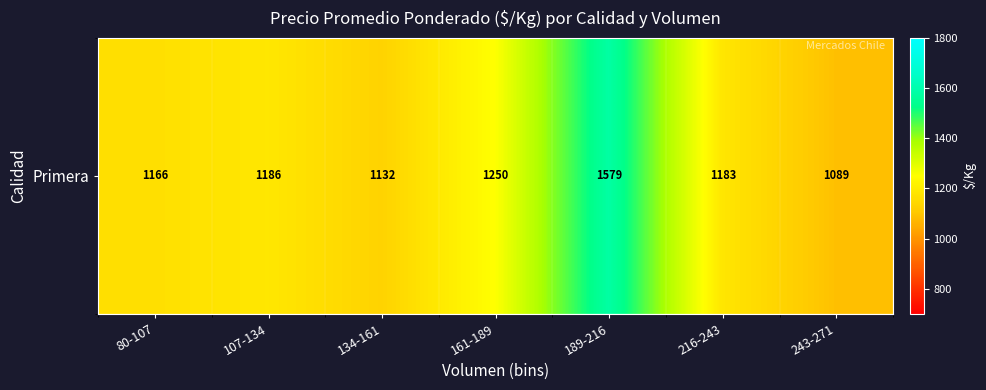

Where does the data first go above 1183?

107-134